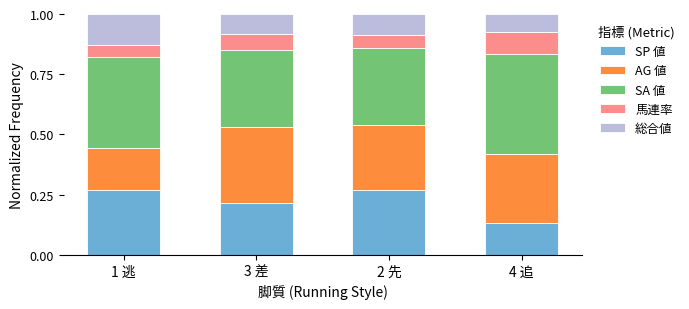

At which label is SP 値 closest to 0?

4 追